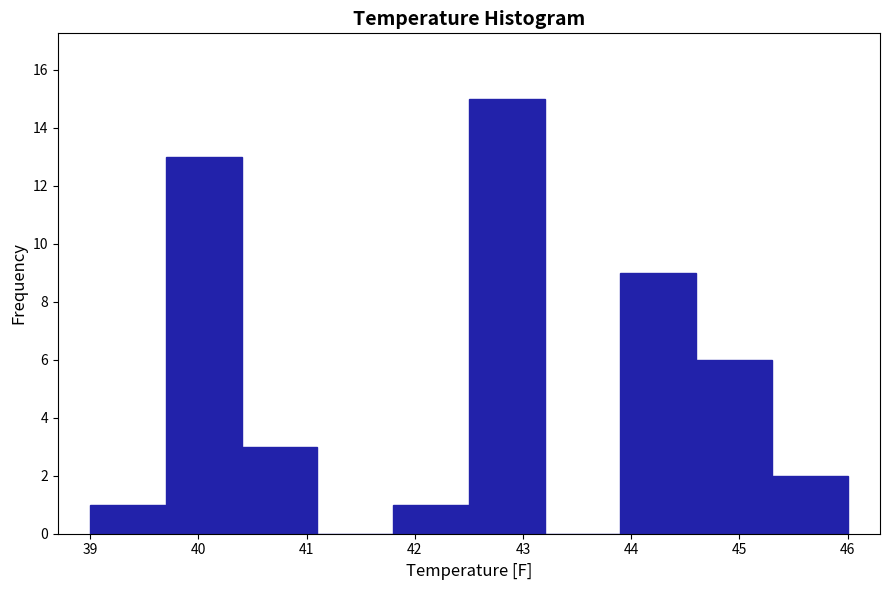

Reading left to right, list every bar in this chart as the range it spans on the x-axis followed by its height. The values are not printed on the chart, so give them approximately, as read against the axis.

39.0 to 39.7: 1
39.7 to 40.4: 13
40.4 to 41.1: 3
41.1 to 41.8: 0
41.8 to 42.5: 1
42.5 to 43.2: 15
43.2 to 43.9: 0
43.9 to 44.6: 9
44.6 to 45.3: 6
45.3 to 46.0: 2